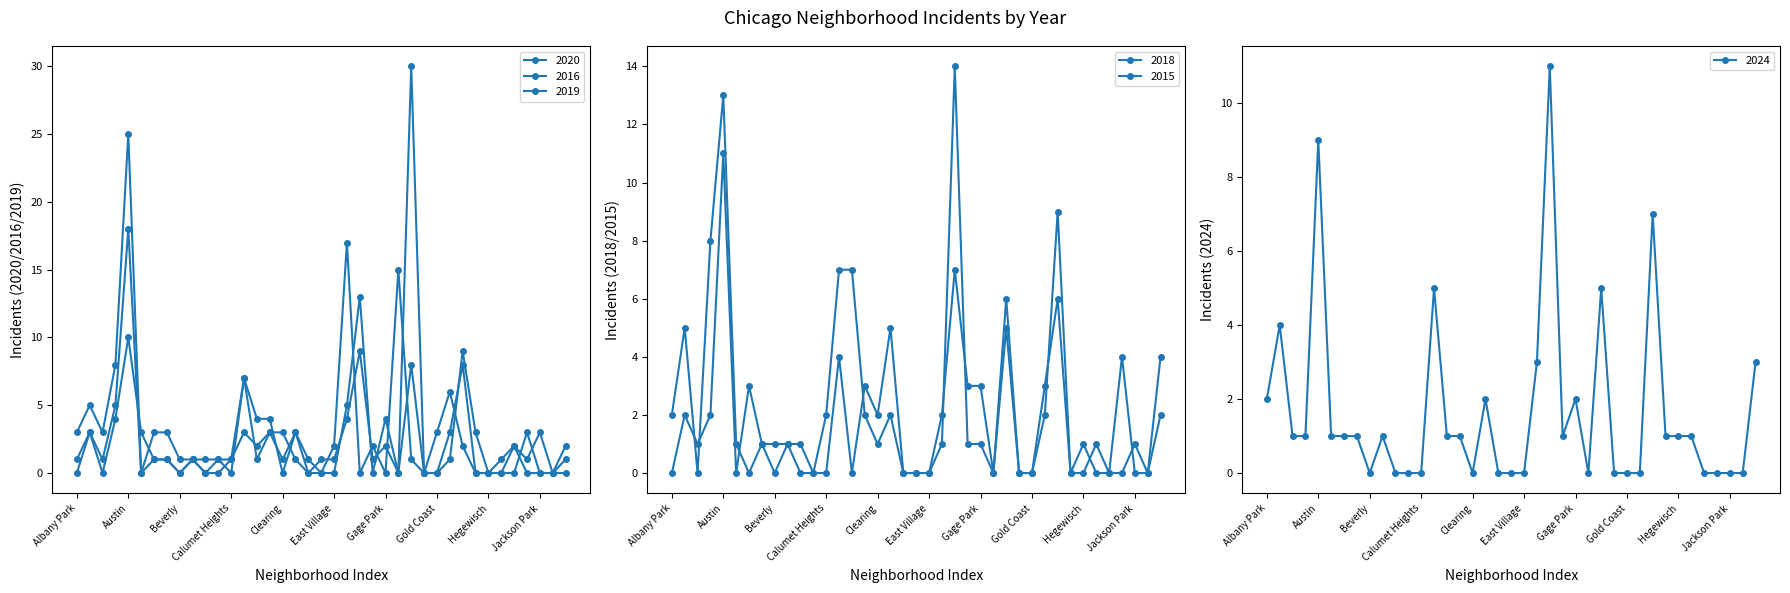

Reading left to right, extract all data points from this chart.

2020: Albany Park=3	Armour Square=5	Ashburn=3	Auburn Gresham=8	Austin=25	Avalon Park=0	Avondale=3	Belmont Cragin=3	Beverly=1	Bridgeport=1	Brighton Park=0	Bucktown=0	Calumet Heights=1	Chatham=3	Chicago Lawn=2	Chinatown=3	Clearing=3	Douglas=1	Dunning=0	East Side=0	East Village=2	Edgewater=17	Englewood=0	Fuller Park=2	Gage Park=0	Galewood=15	Garfield Park=1	Garfield Ridge=0	Gold Coast=3	Grand Boulevard=6	Grand Crossing=2	Greektown=0	Hegewisch=0	Hermosa=0	Humboldt Park=2	Irving Park=1	Jackson Park=3	Jefferson Park=0	Kenwood=2
2016: Albany Park=0	Armour Square=3	Ashburn=0	Auburn Gresham=4	Austin=10	Avalon Park=3	Avondale=1	Belmont Cragin=1	Beverly=0	Bridgeport=1	Brighton Park=1	Bucktown=1	Calumet Heights=0	Chatham=7	Chicago Lawn=1	Chinatown=3	Clearing=1	Douglas=3	Dunning=1	East Side=0	East Village=0	Edgewater=5	Englewood=13	Fuller Park=0	Gage Park=4	Galewood=0	Garfield Park=8	Garfield Ridge=0	Gold Coast=0	Grand Boulevard=3	Grand Crossing=8	Greektown=0	Hegewisch=0	Hermosa=0	Humboldt Park=0	Irving Park=3	Jackson Park=0	Jefferson Park=0	Kenwood=1
2019: Albany Park=1	Armour Square=3	Ashburn=1	Auburn Gresham=5	Austin=18	Avalon Park=0	Avondale=1	Belmont Cragin=1	Beverly=0	Bridgeport=1	Brighton Park=0	Bucktown=1	Calumet Heights=1	Chatham=7	Chicago Lawn=4	Chinatown=4	Clearing=0	Douglas=3	Dunning=0	East Side=1	East Village=1	Edgewater=4	Englewood=9	Fuller Park=1	Gage Park=2	Galewood=0	Garfield Park=30	Garfield Ridge=0	Gold Coast=0	Grand Boulevard=1	Grand Crossing=9	Greektown=3	Hegewisch=0	Hermosa=1	Humboldt Park=2	Irving Park=0	Jackson Park=0	Jefferson Park=0	Kenwood=0
2018: Albany Park=0	Armour Square=2	Ashburn=1	Auburn Gresham=2	Austin=11	Avalon Park=0	Avondale=3	Belmont Cragin=1	Beverly=1	Bridgeport=1	Brighton Park=0	Bucktown=0	Calumet Heights=0	Chatham=4	Chicago Lawn=0	Chinatown=3	Clearing=2	Douglas=5	Dunning=0	East Side=0	East Village=0	Edgewater=2	Englewood=7	Fuller Park=3	Gage Park=3	Galewood=0	Garfield Park=5	Garfield Ridge=0	Gold Coast=0	Grand Boulevard=2	Grand Crossing=9	Greektown=0	Hegewisch=0	Hermosa=1	Humboldt Park=0	Irving Park=0	Jackson Park=1	Jefferson Park=0	Kenwood=2
2015: Albany Park=2	Armour Square=5	Ashburn=0	Auburn Gresham=8	Austin=13	Avalon Park=1	Avondale=0	Belmont Cragin=1	Beverly=0	Bridgeport=1	Brighton Park=1	Bucktown=0	Calumet Heights=2	Chatham=7	Chicago Lawn=7	Chinatown=2	Clearing=1	Douglas=2	Dunning=0	East Side=0	East Village=0	Edgewater=1	Englewood=14	Fuller Park=1	Gage Park=1	Galewood=0	Garfield Park=6	Garfield Ridge=0	Gold Coast=0	Grand Boulevard=3	Grand Crossing=6	Greektown=0	Hegewisch=1	Hermosa=0	Humboldt Park=0	Irving Park=4	Jackson Park=0	Jefferson Park=0	Kenwood=4
2024: Albany Park=2	Armour Square=4	Ashburn=1	Auburn Gresham=1	Austin=9	Avalon Park=1	Avondale=1	Belmont Cragin=1	Beverly=0	Bridgeport=1	Brighton Park=0	Bucktown=0	Calumet Heights=0	Chatham=5	Chicago Lawn=1	Chinatown=1	Clearing=0	Douglas=2	Dunning=0	East Side=0	East Village=0	Edgewater=3	Englewood=11	Fuller Park=1	Gage Park=2	Galewood=0	Garfield Park=5	Garfield Ridge=0	Gold Coast=0	Grand Boulevard=0	Grand Crossing=7	Greektown=1	Hegewisch=1	Hermosa=1	Humboldt Park=0	Irving Park=0	Jackson Park=0	Jefferson Park=0	Kenwood=3